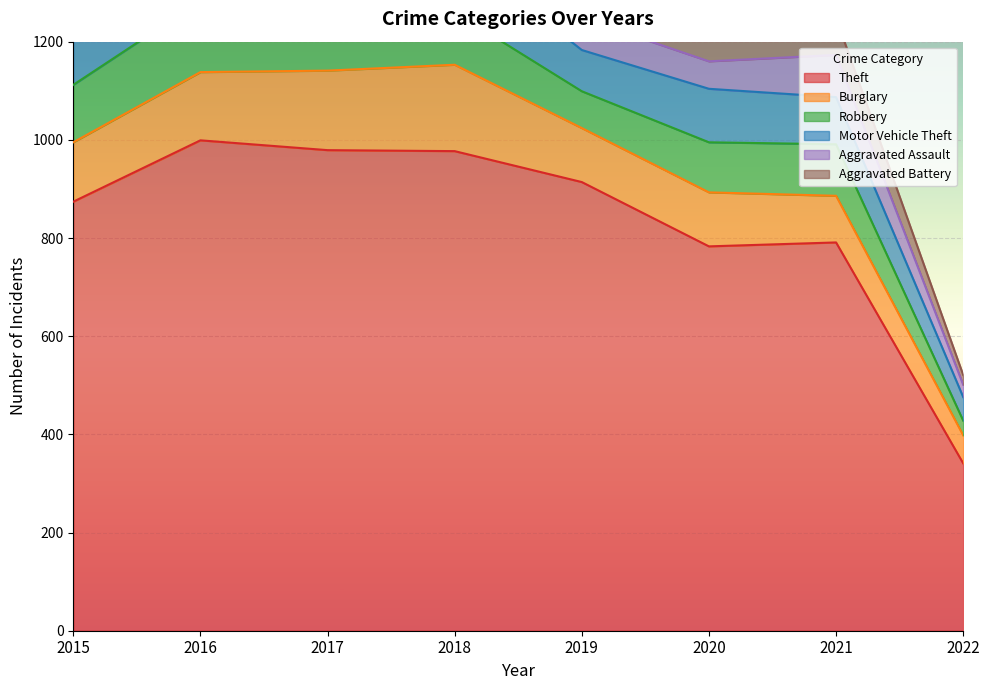

Where is Aggravated Assault nearest to the value 55?

2015